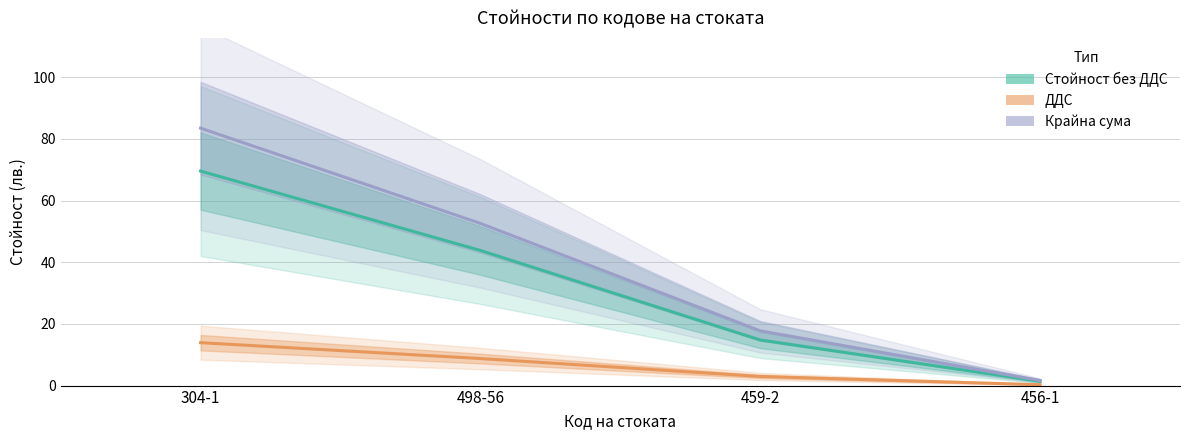

List the labels in order of ДДС value, largest first.

304-1, 498-56, 459-2, 456-1